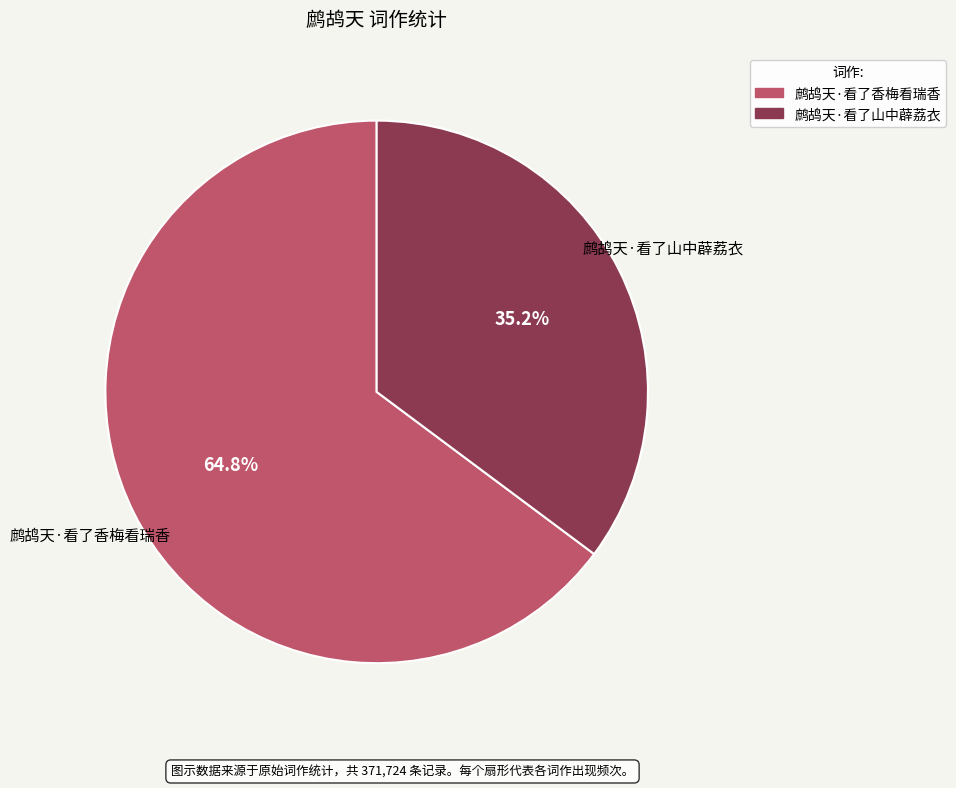

How much of the chart is everything except 鹧鸪天·看了香梅看瑞香?

35.2%